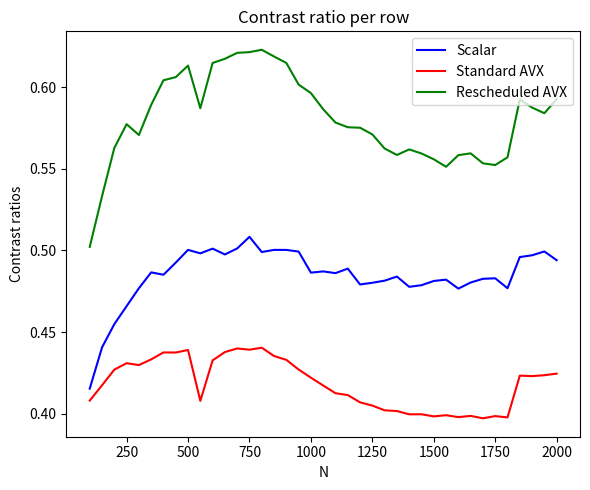

How many distinct data groups are displayed?

3